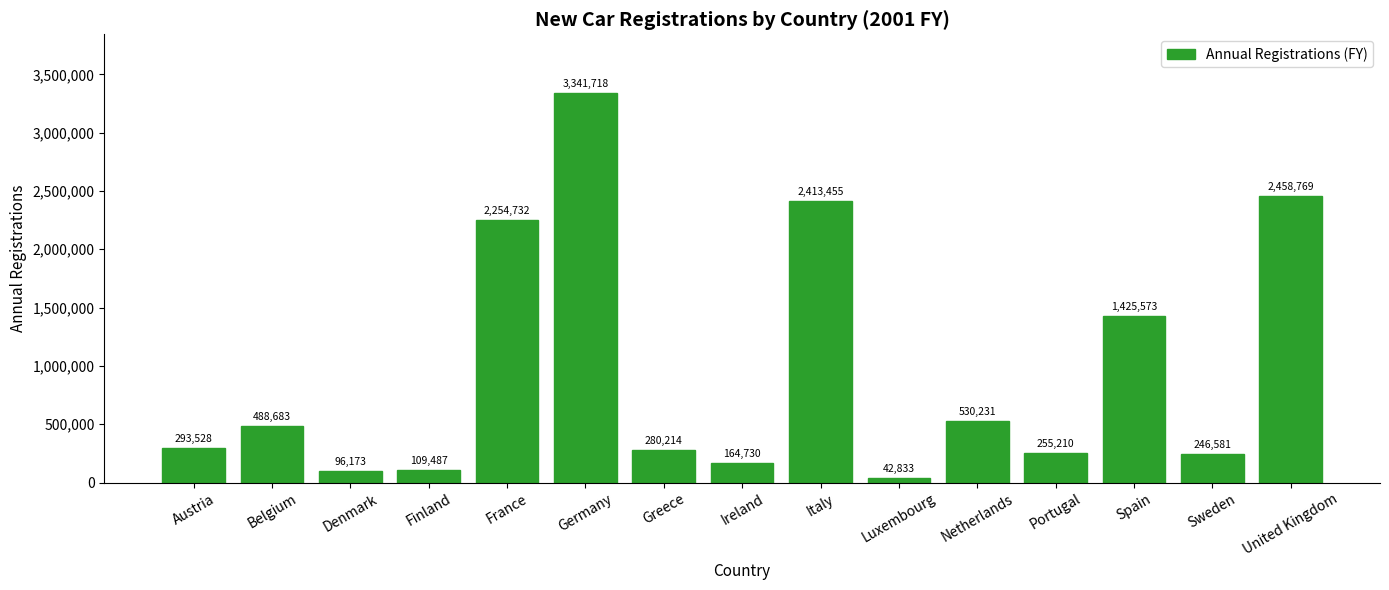

Where is the data nearest to the value 1692275?

Spain